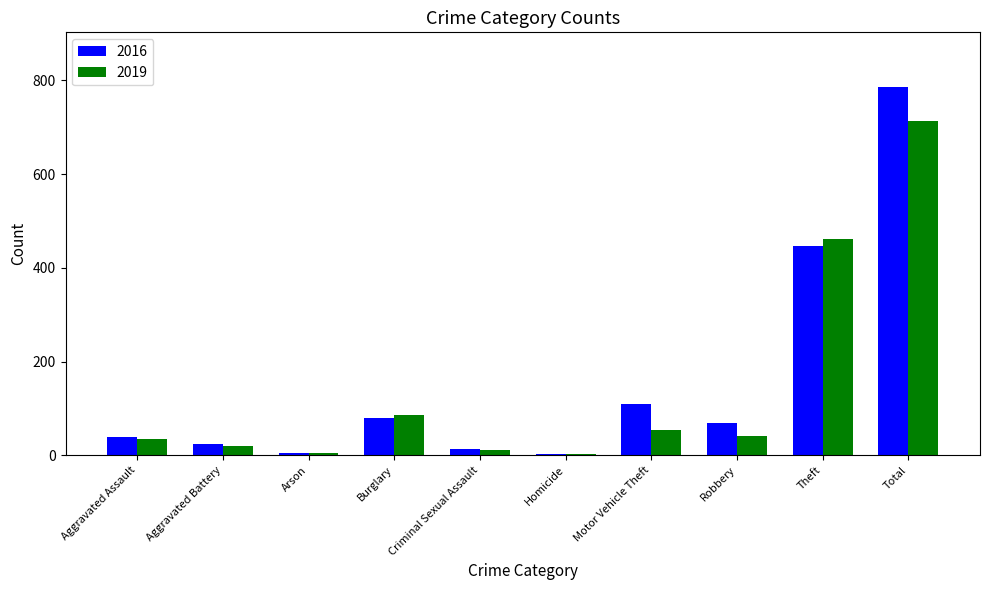

Which category has the highest value in the 2016 series?

Total